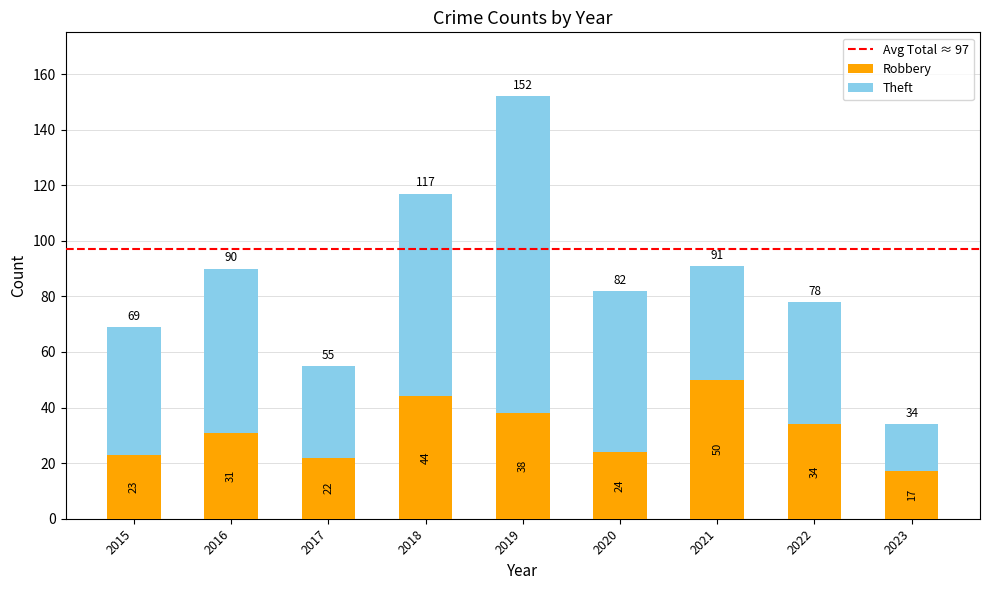

The value of Robbery at 2021 is 30. True or false?

False